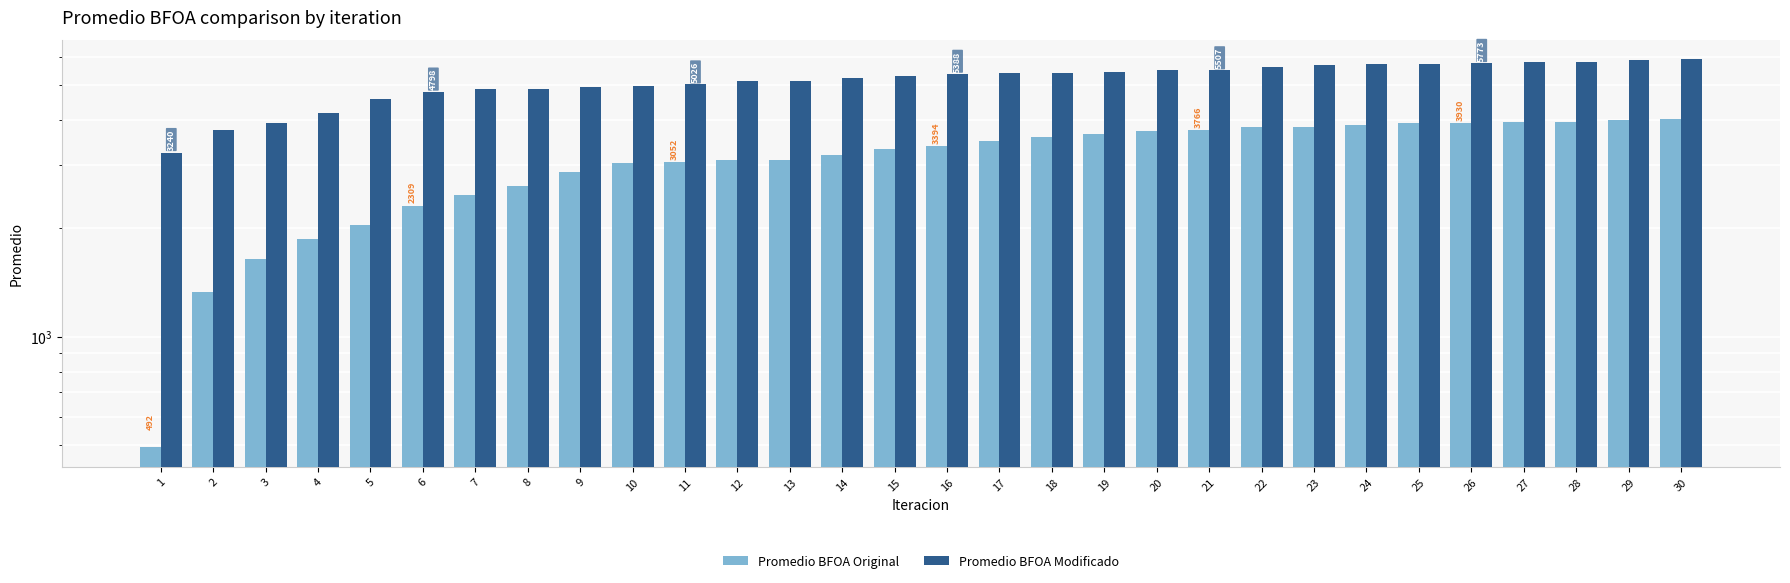

Reading left to right, transcribe all the data shown in this chart.

Promedio BFOA Original: 1=492.1	2=1331.0	3=1647.1	4=1873.6	5=2038.4	6=2308.9	7=2477.1	8=2627.9	9=2873.0	10=3032.8	11=3052.2	12=3101.4	13=3105.5	14=3195.9	15=3319.4	16=3393.7	17=3491.7	18=3582.3	19=3649.7	20=3743.3	21=3766.1	22=3817.6	23=3837.9	24=3879.5	25=3917.3	26=3929.7	27=3954.9	28=3958.3	29=4010.9	30=4027.8
Promedio BFOA Modificado: 1=3239.5	2=3750.9	3=3917.3	4=4179.8	5=4580.5	6=4798.4	7=4880.5	8=4881.3	9=4947.1	10=4982.8	11=5026.0	12=5151.8	13=5153.0	14=5225.7	15=5294.4	16=5388.1	17=5407.8	18=5411.2	19=5444.6	20=5503.3	21=5507.5	22=5628.6	23=5692.5	24=5720.0	25=5741.3	26=5773.0	27=5812.9	28=5813.0	29=5860.8	30=5901.3